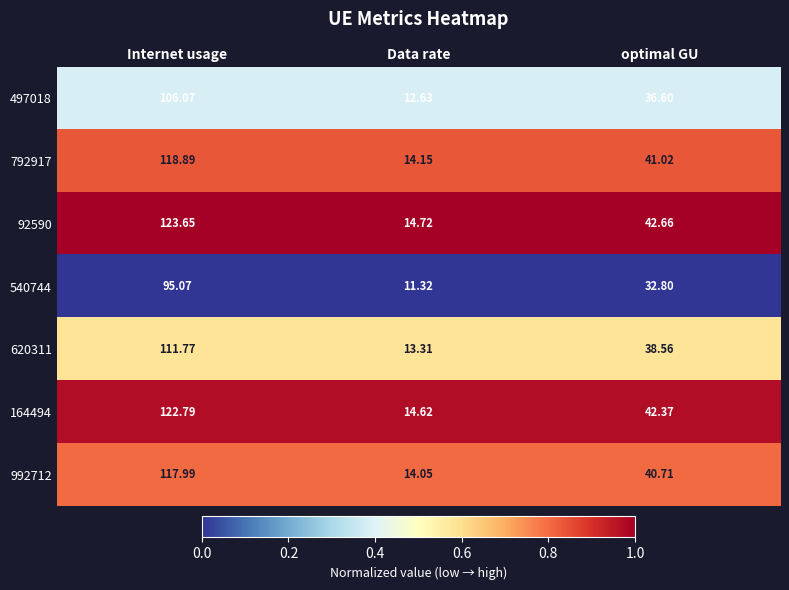

What is the total value across all series at Internet usage?

796.2